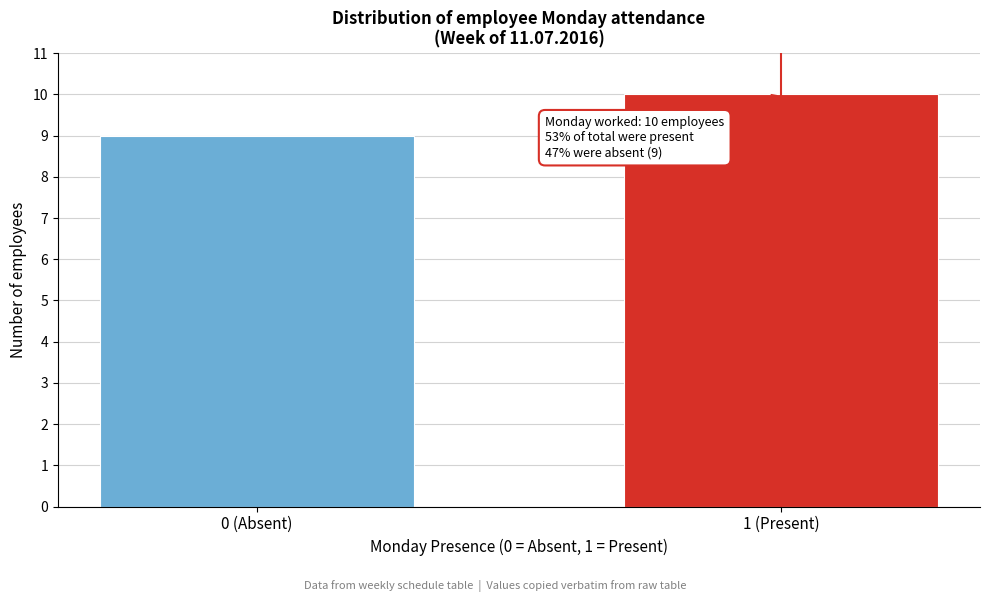

Reading left to right, extract all data points from this chart.

9	10